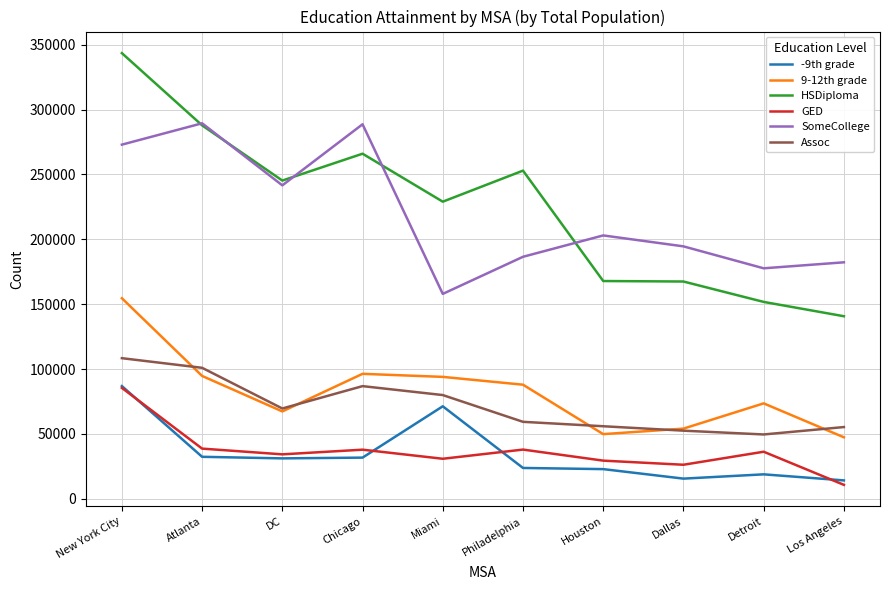

What is the maximum value for 9-12th grade?

154569